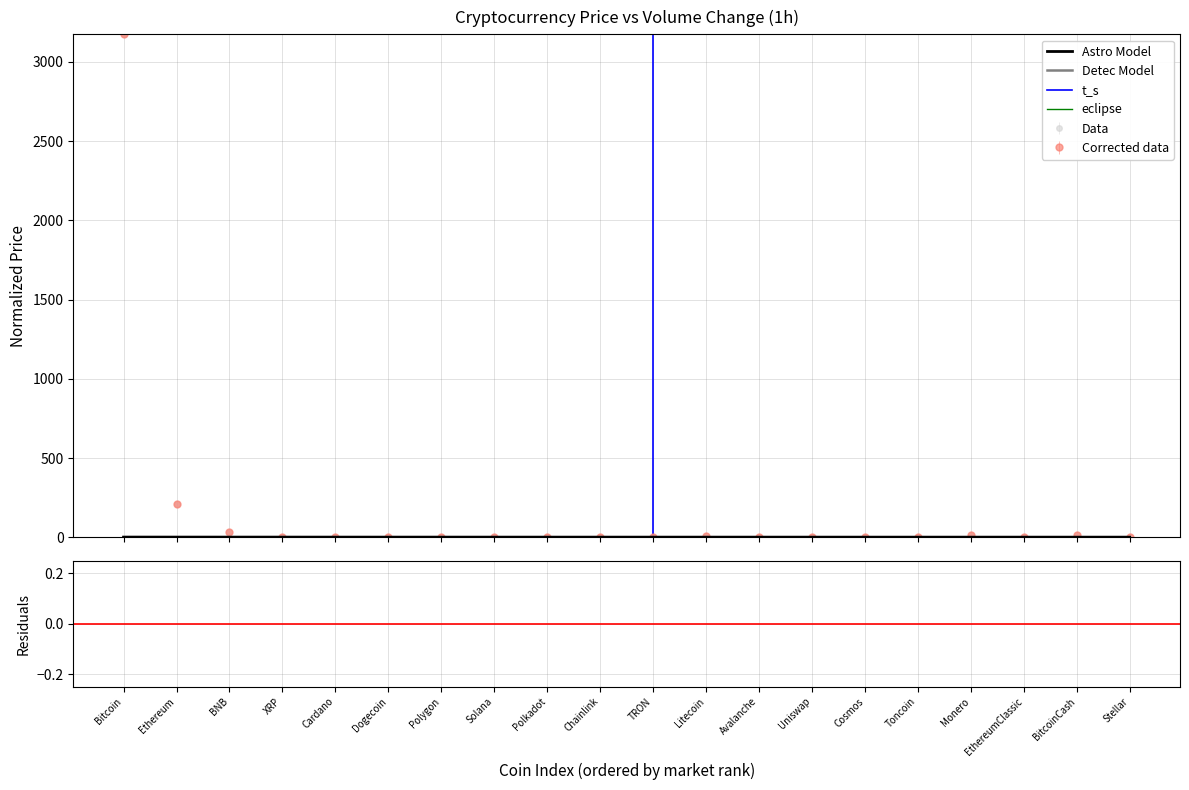

What is the change in value from Bitcoin to TRON?

-3173.2